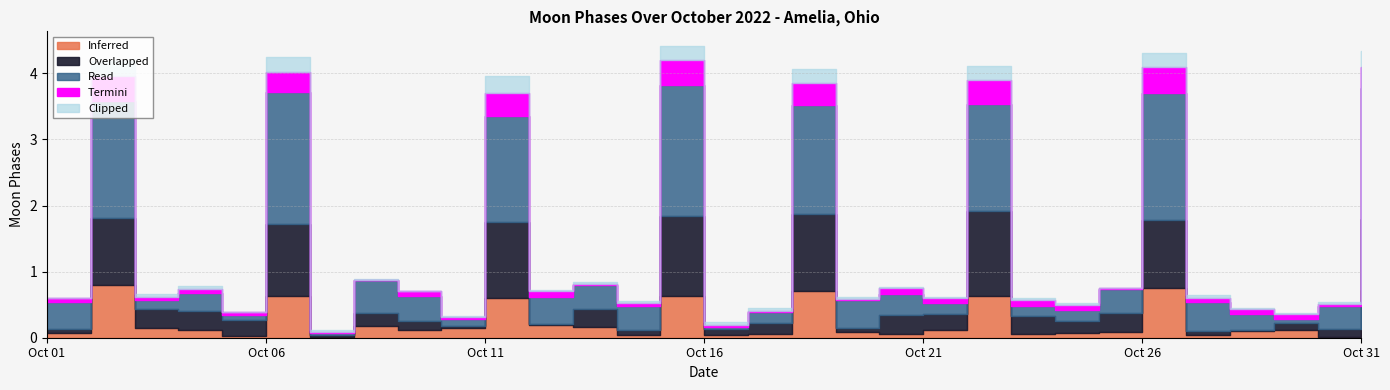

Where is the first local maximum?

2022-10-02